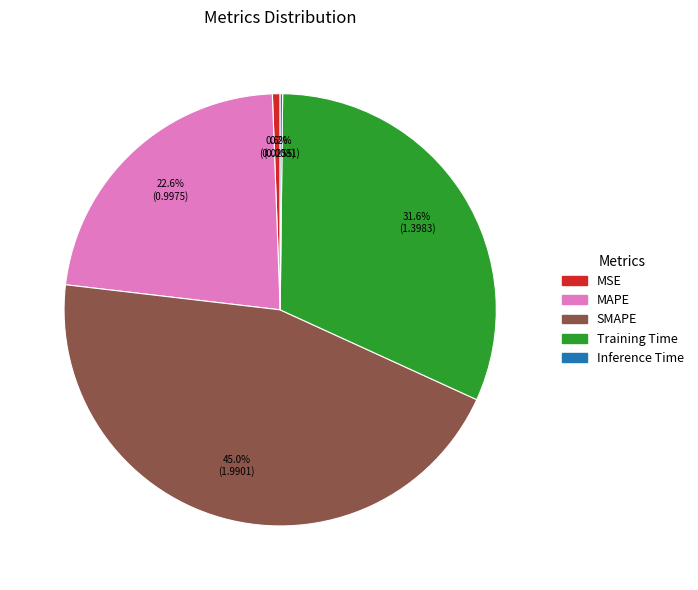

To the nearest percent, what portion does MAPE represent?

23%